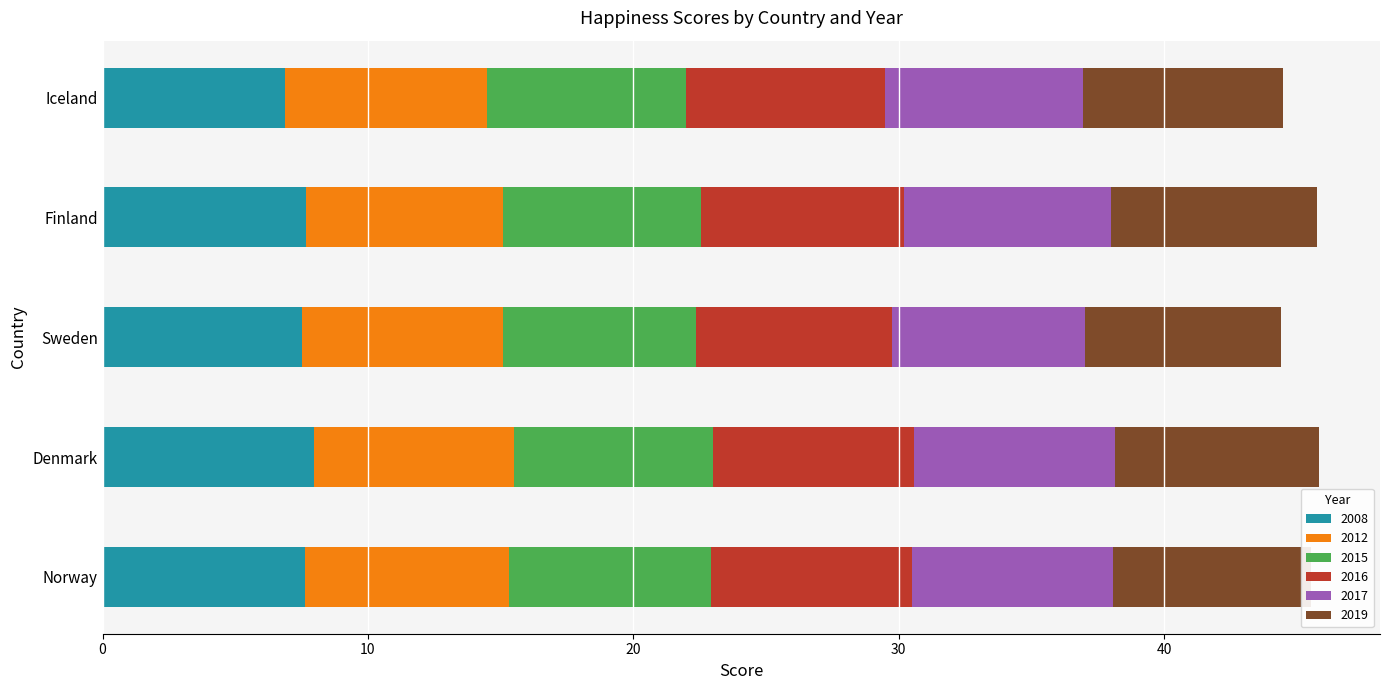

What is the difference between the maximum and minimum values in the 2008 series?

1.1